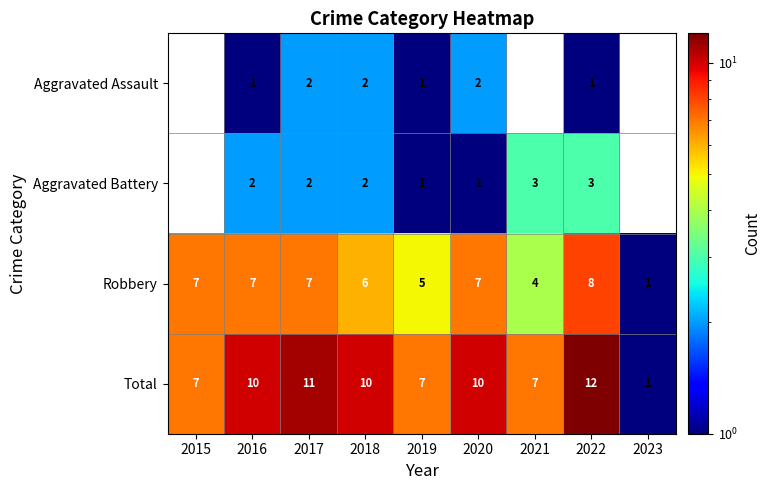

Rank the series at 2016 from highest to lowest value.

Total, Robbery, Aggravated Battery, Aggravated Assault